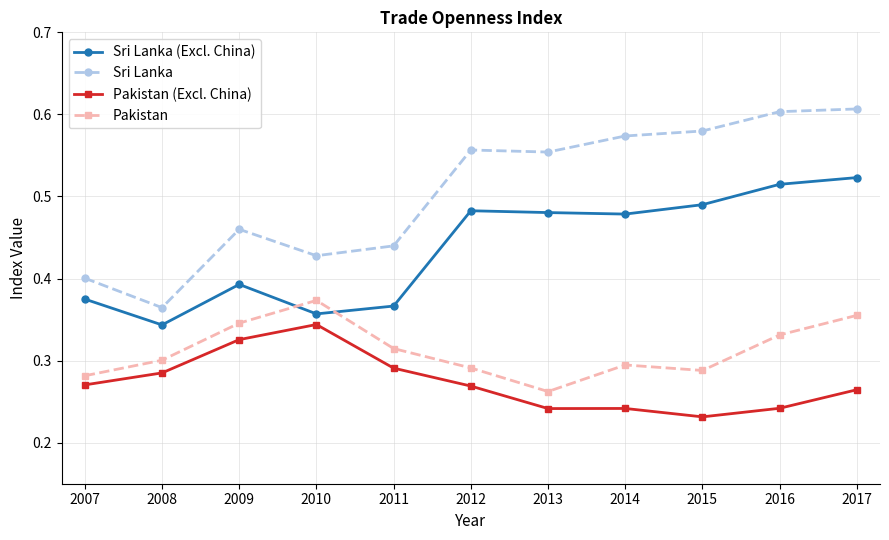

How many lines are shown in the chart?

4